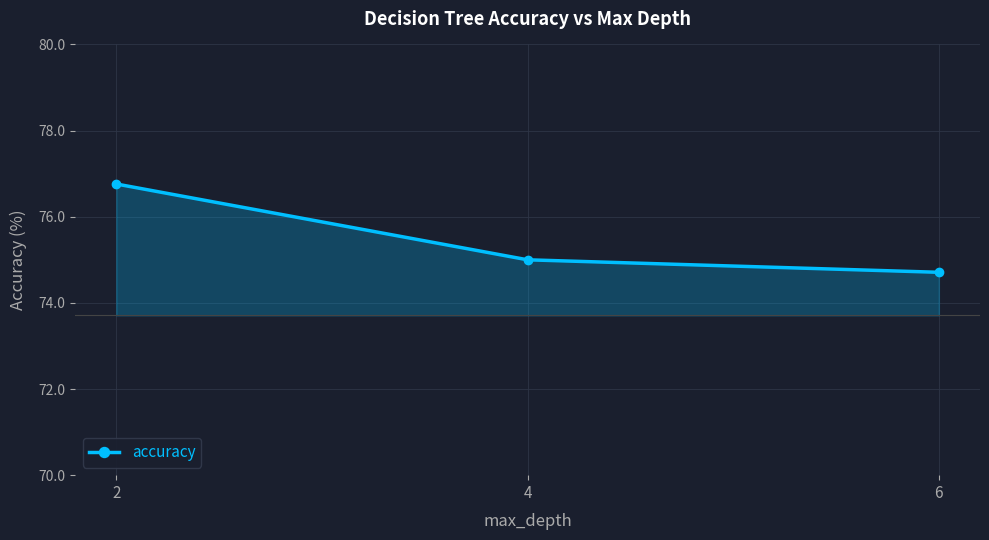

What is the value of the 1st point from the left?

76.8